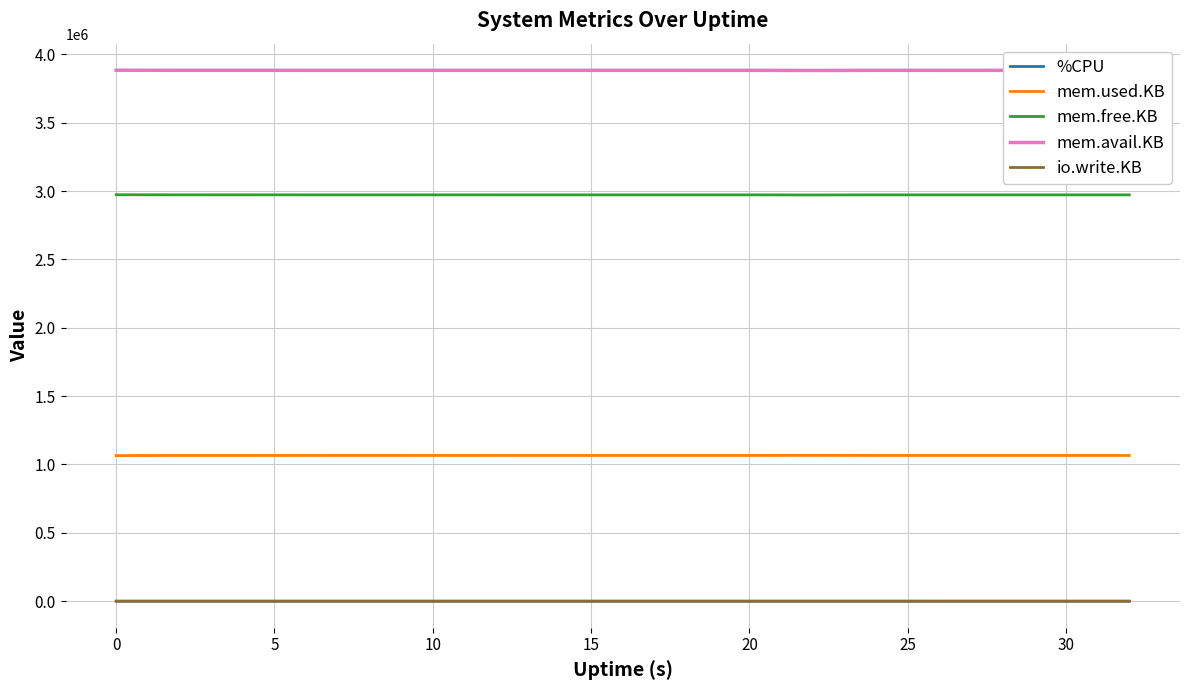

Which series has the largest total across all categories?

mem.avail.KB